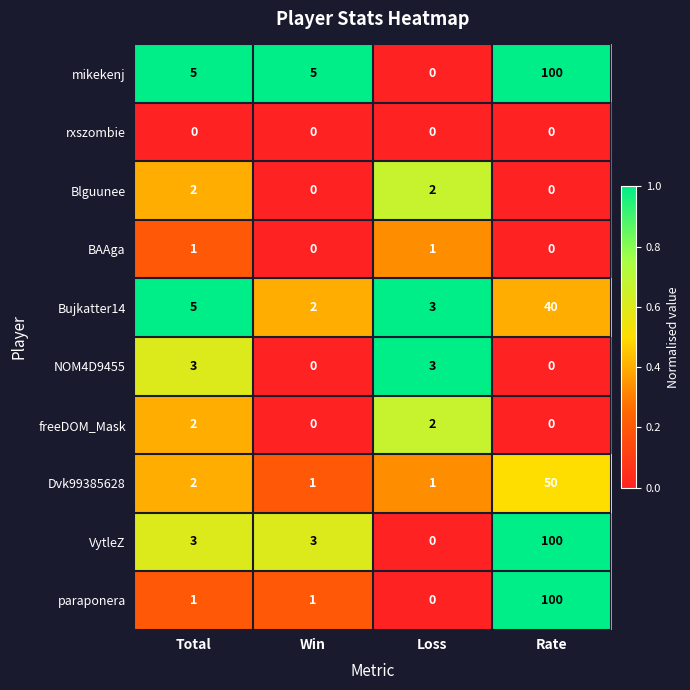

What is the difference between the highest and lowest values at Rate?

100